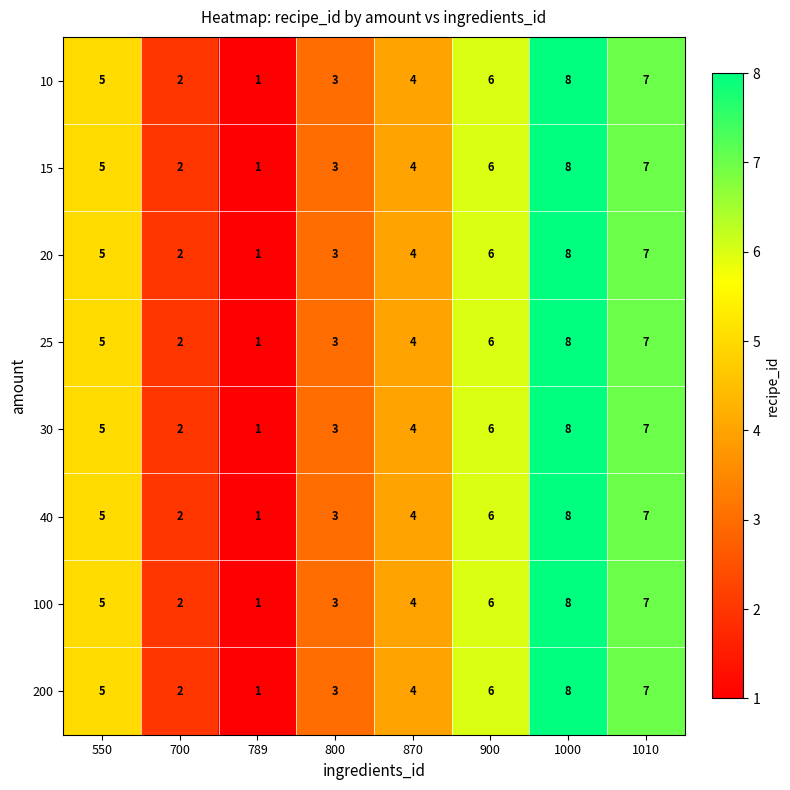

True or false: 15 has a value of 6 at 900.

True